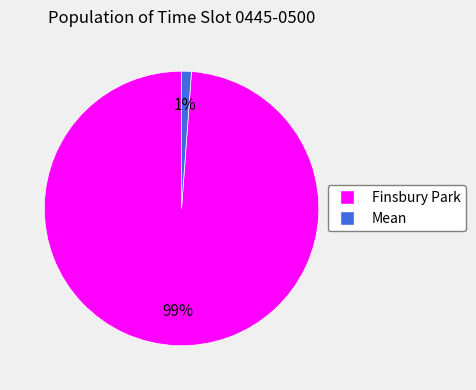

Do Mean and Finsbury Park together represent more than half of the pie?

Yes